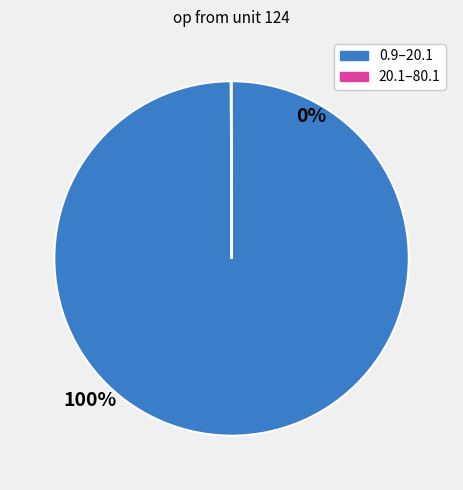

Is there a majority slice in this chart?

Yes